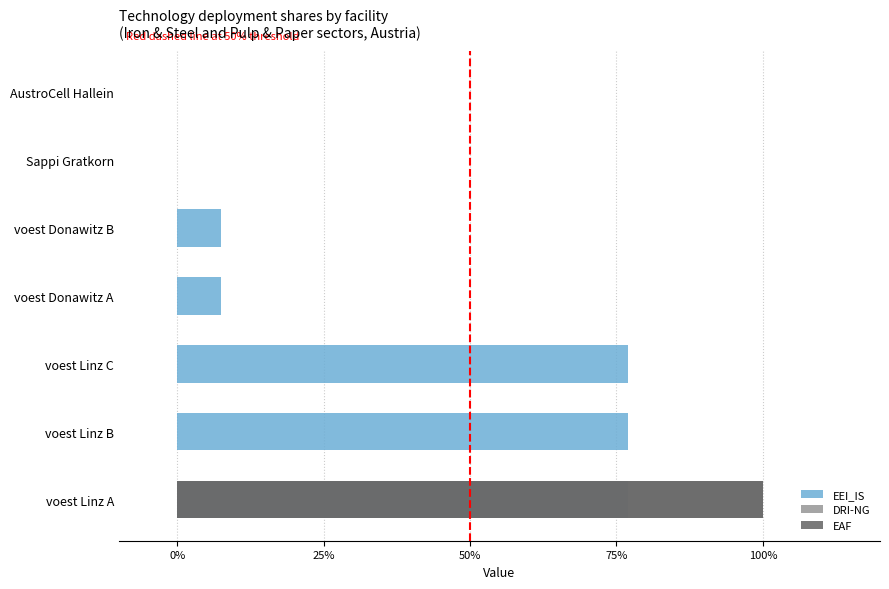

Is it true that DRI-NG equals 0.0 at voest Donawitz B?

True